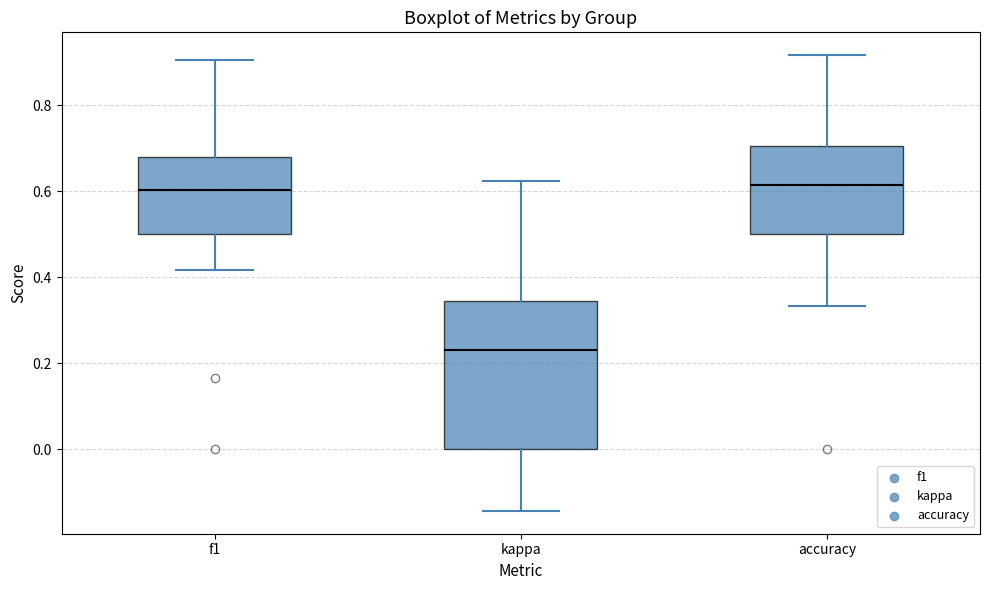

Reading left to right, transcribe this box plot: for each box, give where its median line is, the range the box spans, and where its two whiskers end, as read against the y-axis. The values are not printed on the chart, so give them approximately, as read against the axis.

f1: median 0.60, box 0.50 to 0.68, whiskers 0.42 to 0.90
kappa: median 0.24, box 0.00 to 0.34, whiskers -0.14 to 0.62
accuracy: median 0.62, box 0.50 to 0.70, whiskers 0.34 to 0.92